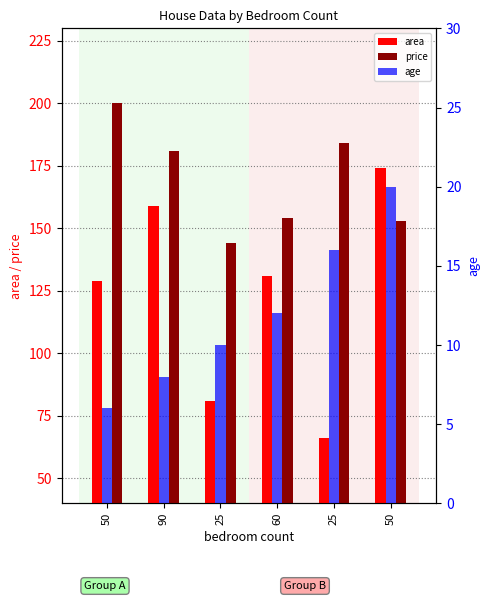

Are the bars grouped side by side (vs. stacked)?

Yes